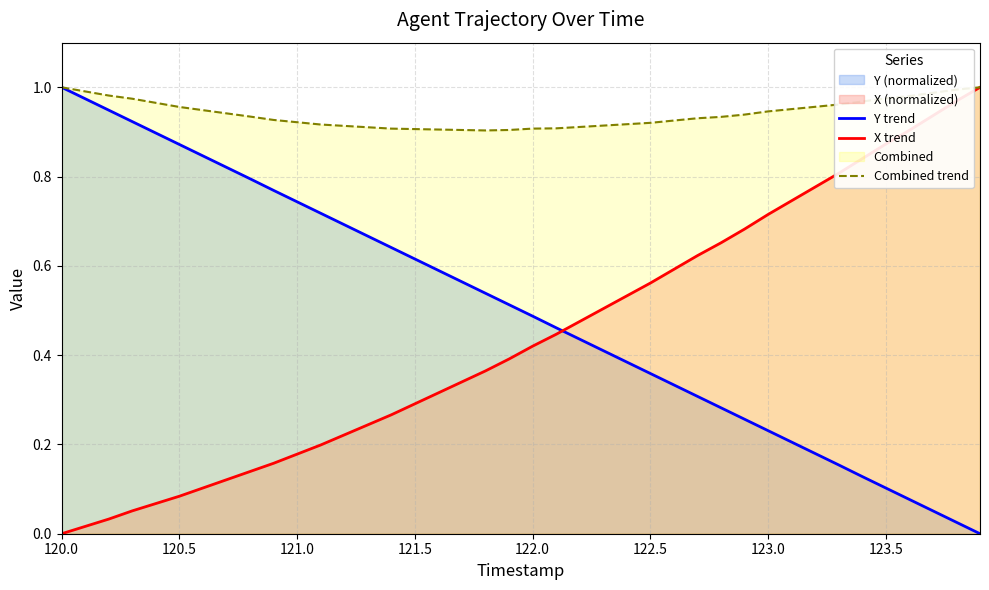

List the series in order of their peak value, highest first.

Y trend, X trend, Combined trend